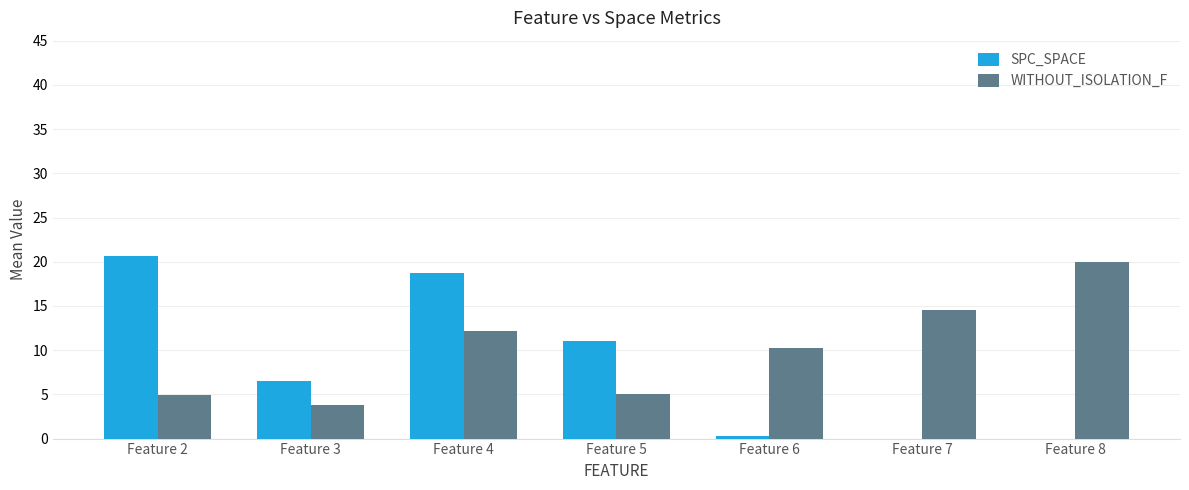

Which series changed the most between Feature 5 and Feature 8?

WITHOUT_ISOLATION_F